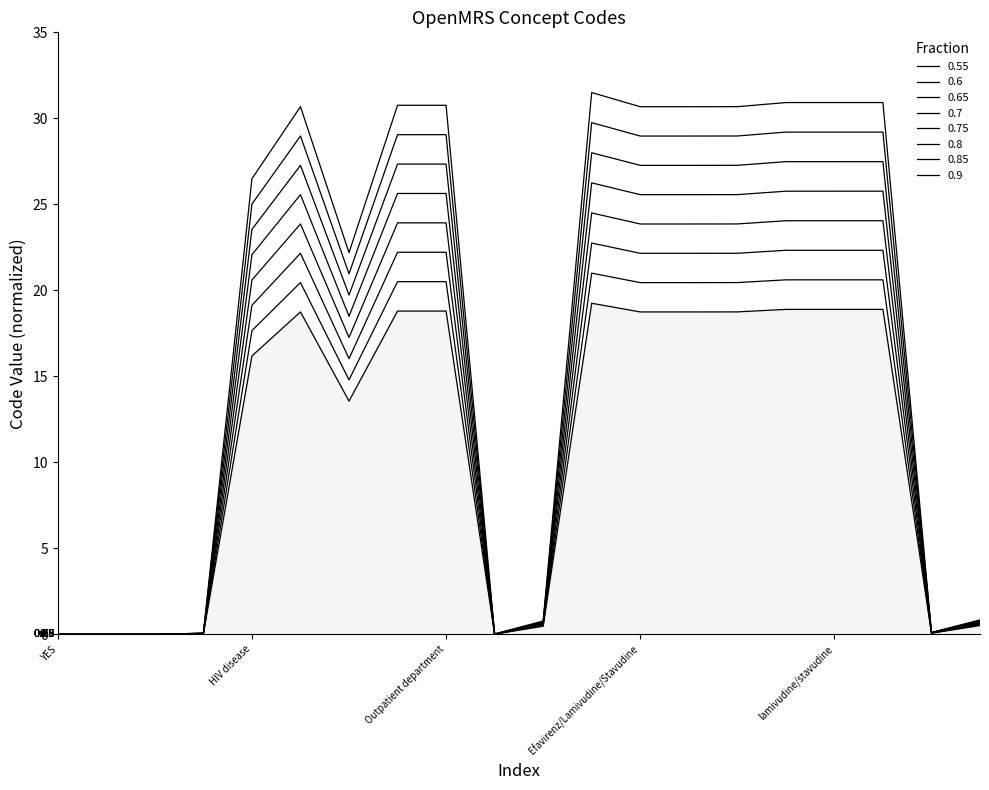

What is the label of the 1st point from the left?

YES